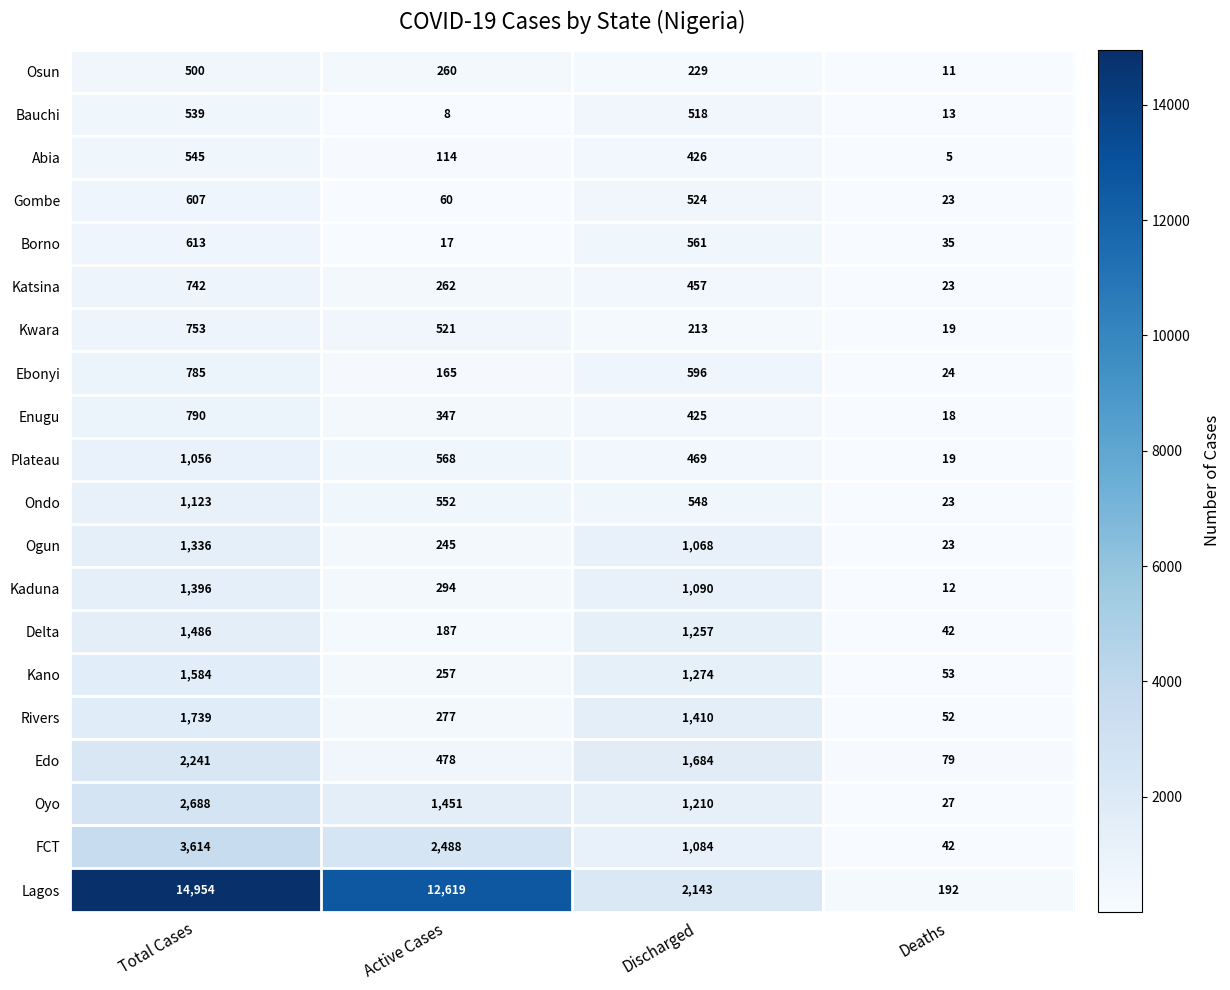

At which label is Lagos closest to 7573?

Active Cases